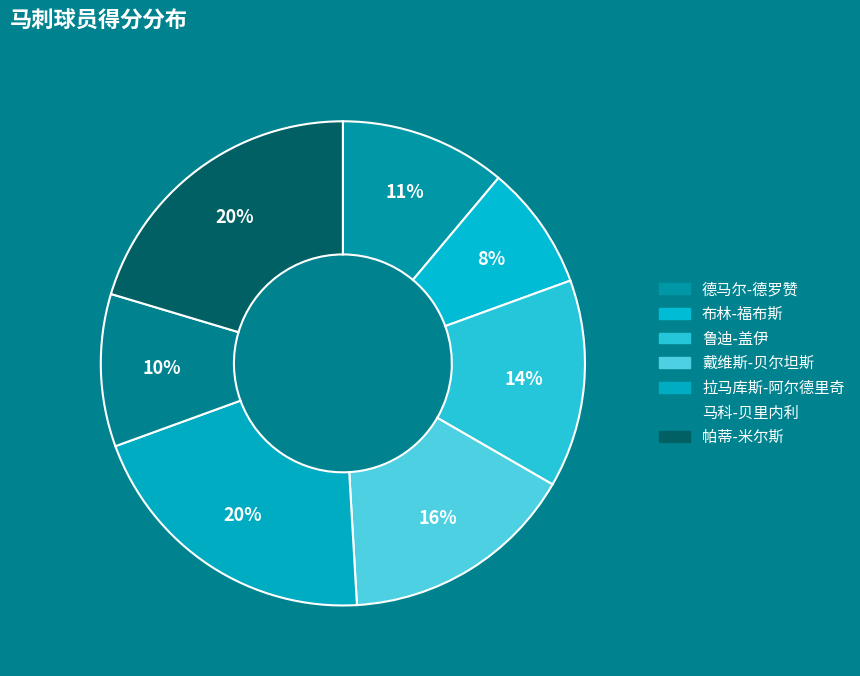

To the nearest percent, what portion does 布林-福布斯 represent?

8%